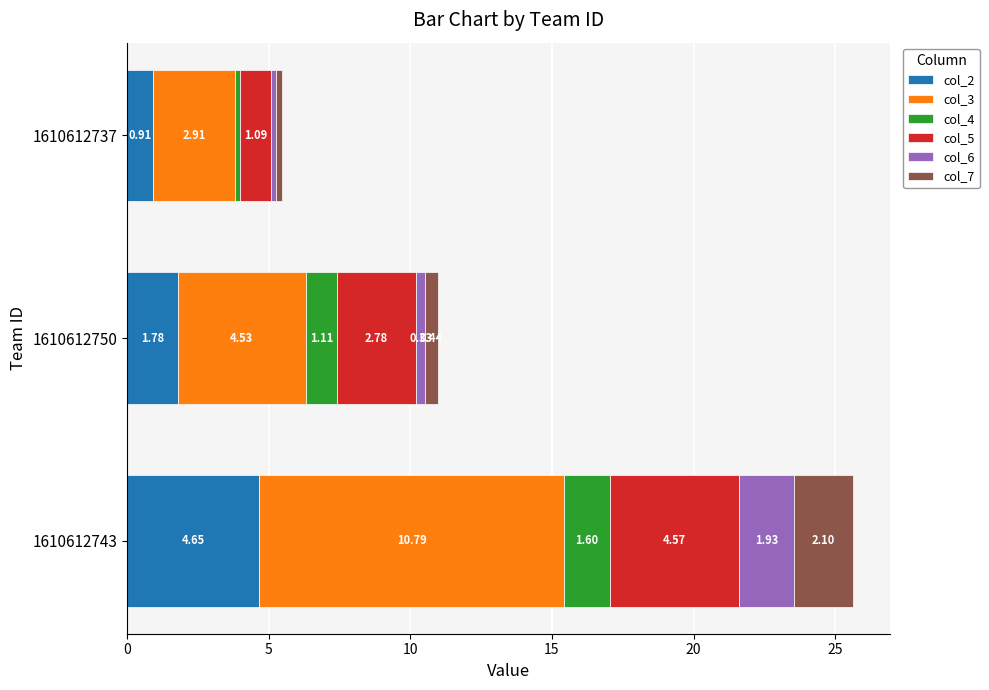

What is the sum of all col_2 values?

7.3